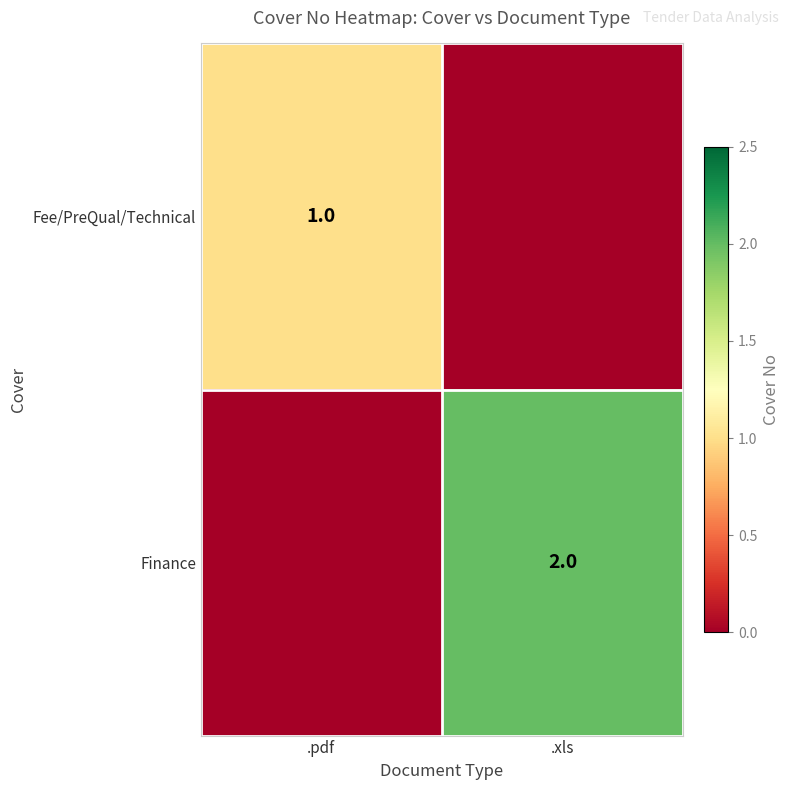

Which category has the lowest value across all series?

.xls